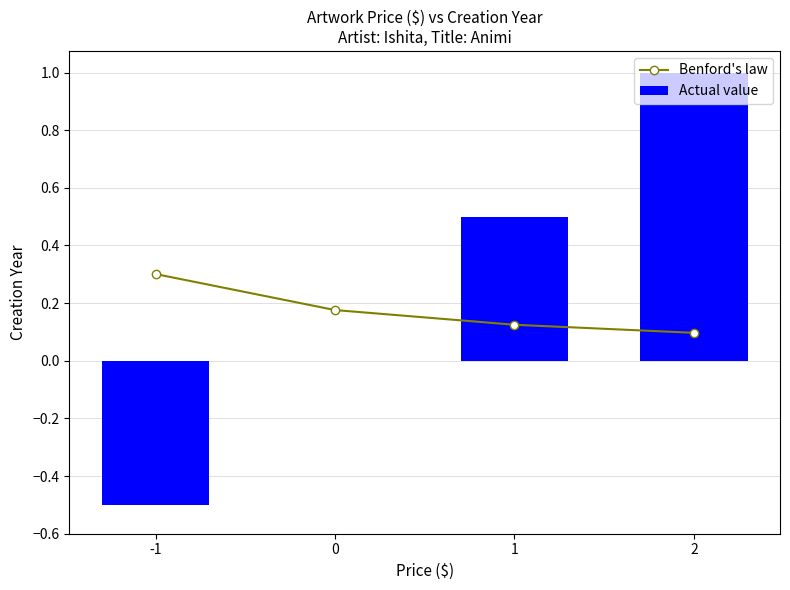

What is the difference between the second highest and minimum values in the Actual value series?

1.0